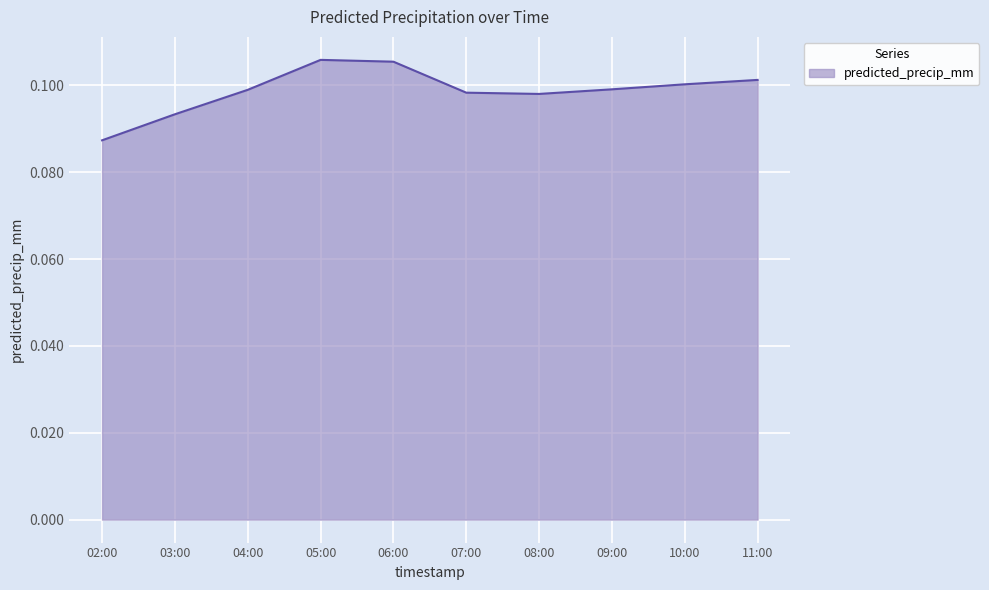

How many interior local peaks (higher than both neighbors) does the data have?

1